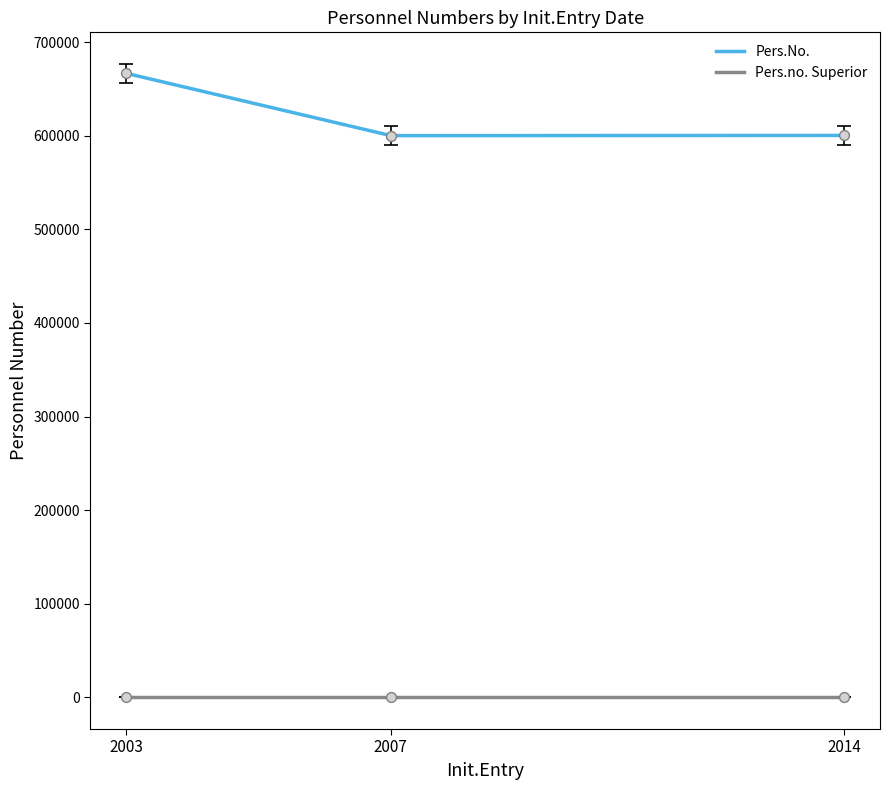

Between 2003 and 2007, which series saw the biggest shift?

Pers.No.